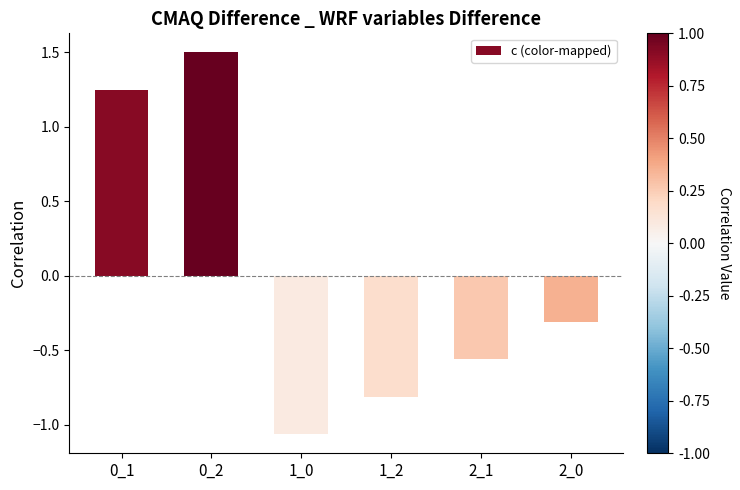

How many values are above zero?

2